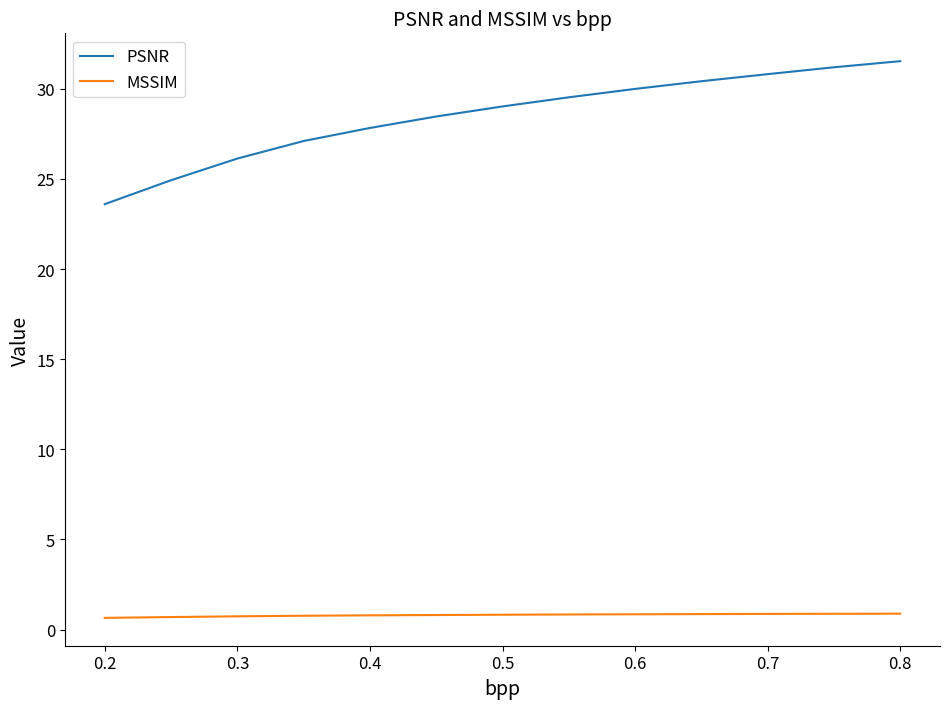

Which series has the largest total across all categories?

PSNR